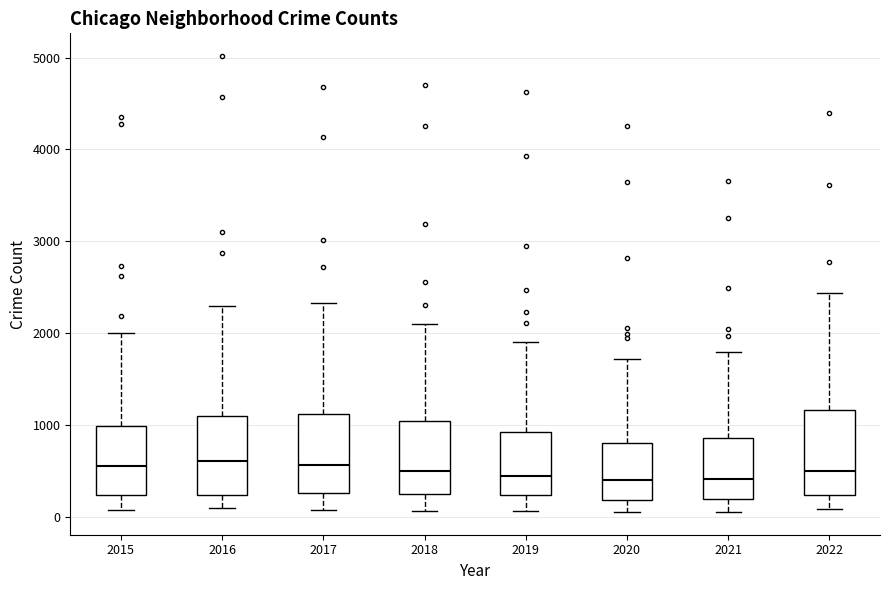

Reading left to right, transcribe this box plot: for each box, give where its median line is, the range the box spans, and where its two whiskers end, as read against the y-axis. The values are not printed on the chart, so give them approximately, as read against the axis.

2015: median 600, box 200 to 1000, whiskers 100 to 2000
2016: median 600, box 200 to 1100, whiskers 100 to 2300
2017: median 600, box 300 to 1100, whiskers 100 to 2300
2018: median 500, box 200 to 1000, whiskers 100 to 2100
2019: median 400, box 200 to 900, whiskers 100 to 1900
2020: median 400, box 200 to 800, whiskers 100 to 1700
2021: median 400, box 200 to 900, whiskers 100 to 1800
2022: median 500, box 200 to 1200, whiskers 100 to 2400